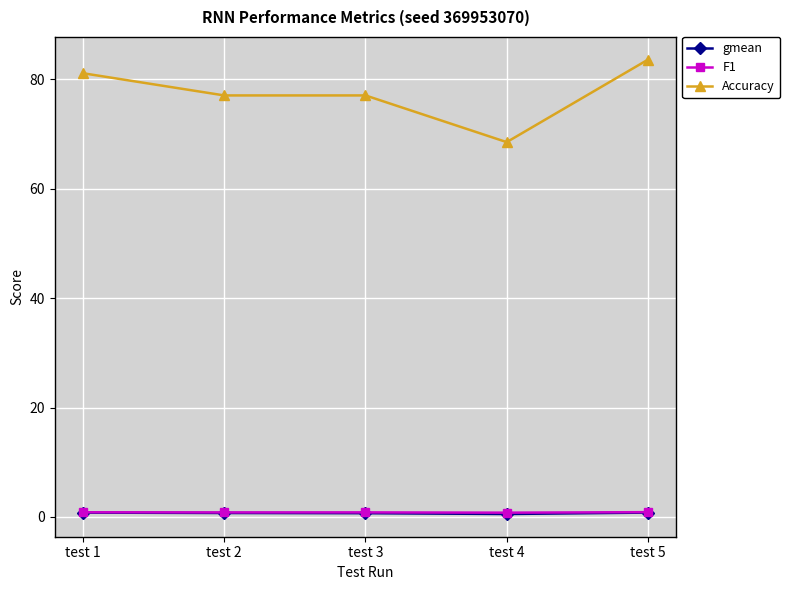

Which series has the largest range (max minus min)?

Accuracy